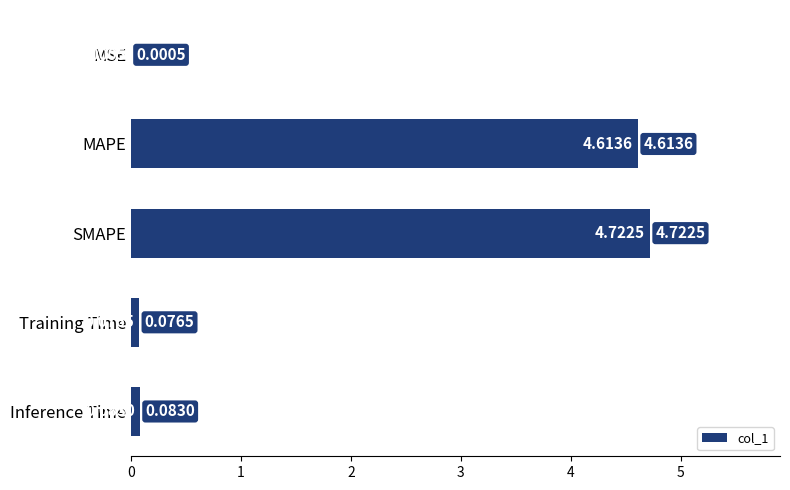

What is the sum of the values at Training Time and MAPE?

4.7